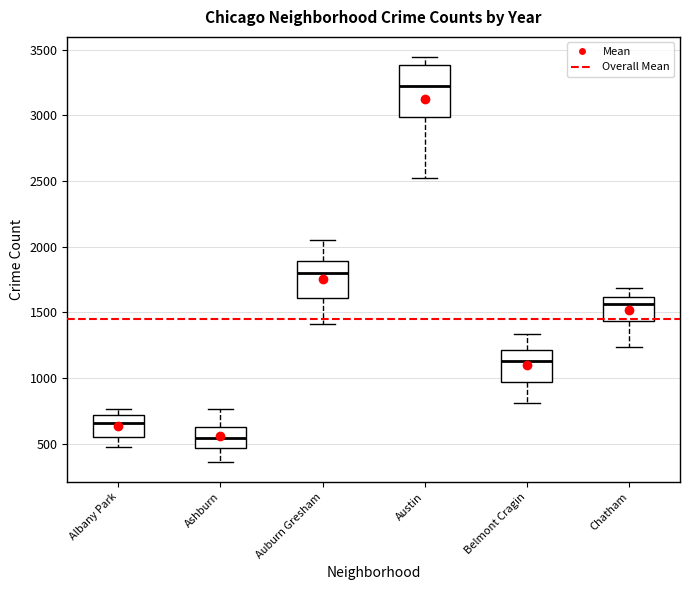

Reading left to right, transcribe this box plot: for each box, give where its median line is, the range the box spans, and where its two whiskers end, as read against the y-axis. The values are not printed on the chart, so give them approximately, as read against the axis.

Albany Park: median 650, box 550 to 700, whiskers 450 to 750
Ashburn: median 550, box 450 to 650, whiskers 350 to 750
Auburn Gresham: median 1800, box 1600 to 1900, whiskers 1400 to 2050
Austin: median 3200, box 3000 to 3400, whiskers 2500 to 3450
Belmont Cragin: median 1150, box 950 to 1200, whiskers 800 to 1350
Chatham: median 1550, box 1450 to 1600, whiskers 1250 to 1700